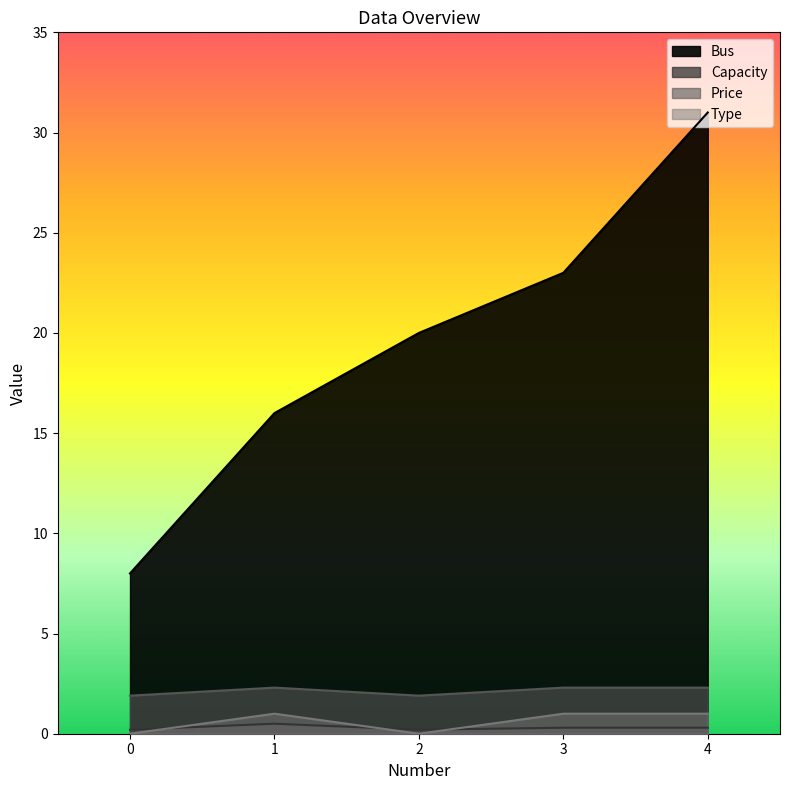

At how many categories does at least one series exceed 5?

5